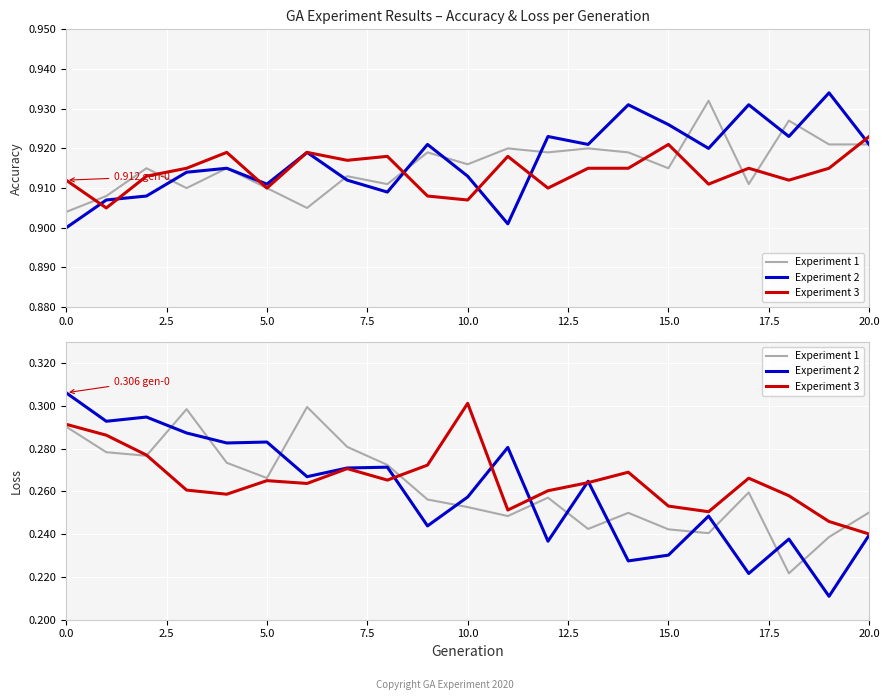

How many series are shown in this chart?

3